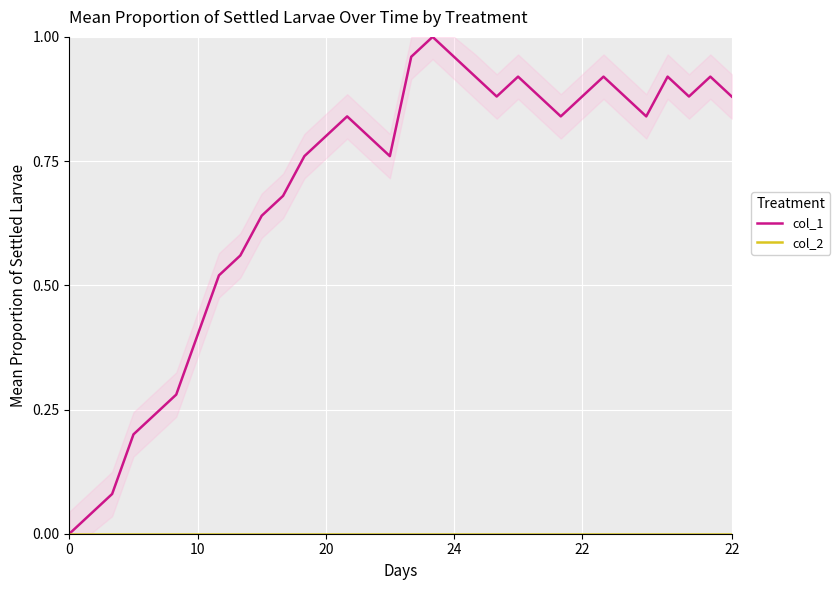

What is the difference between the highest and lowest values at 23?

0.8